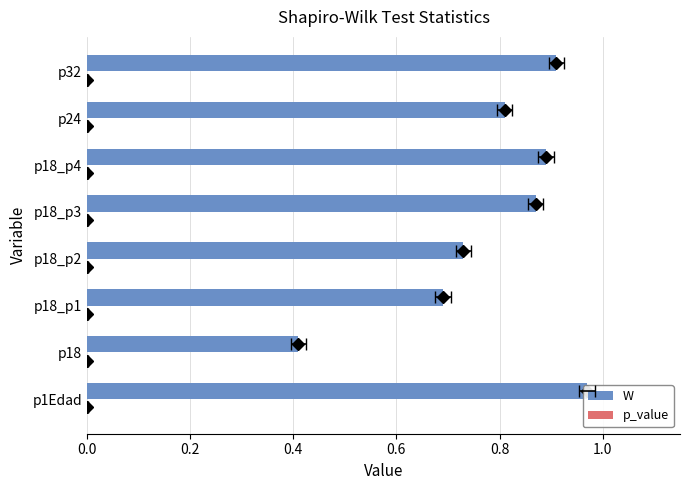

What is the difference between the maximum and minimum values in the W series?

0.6